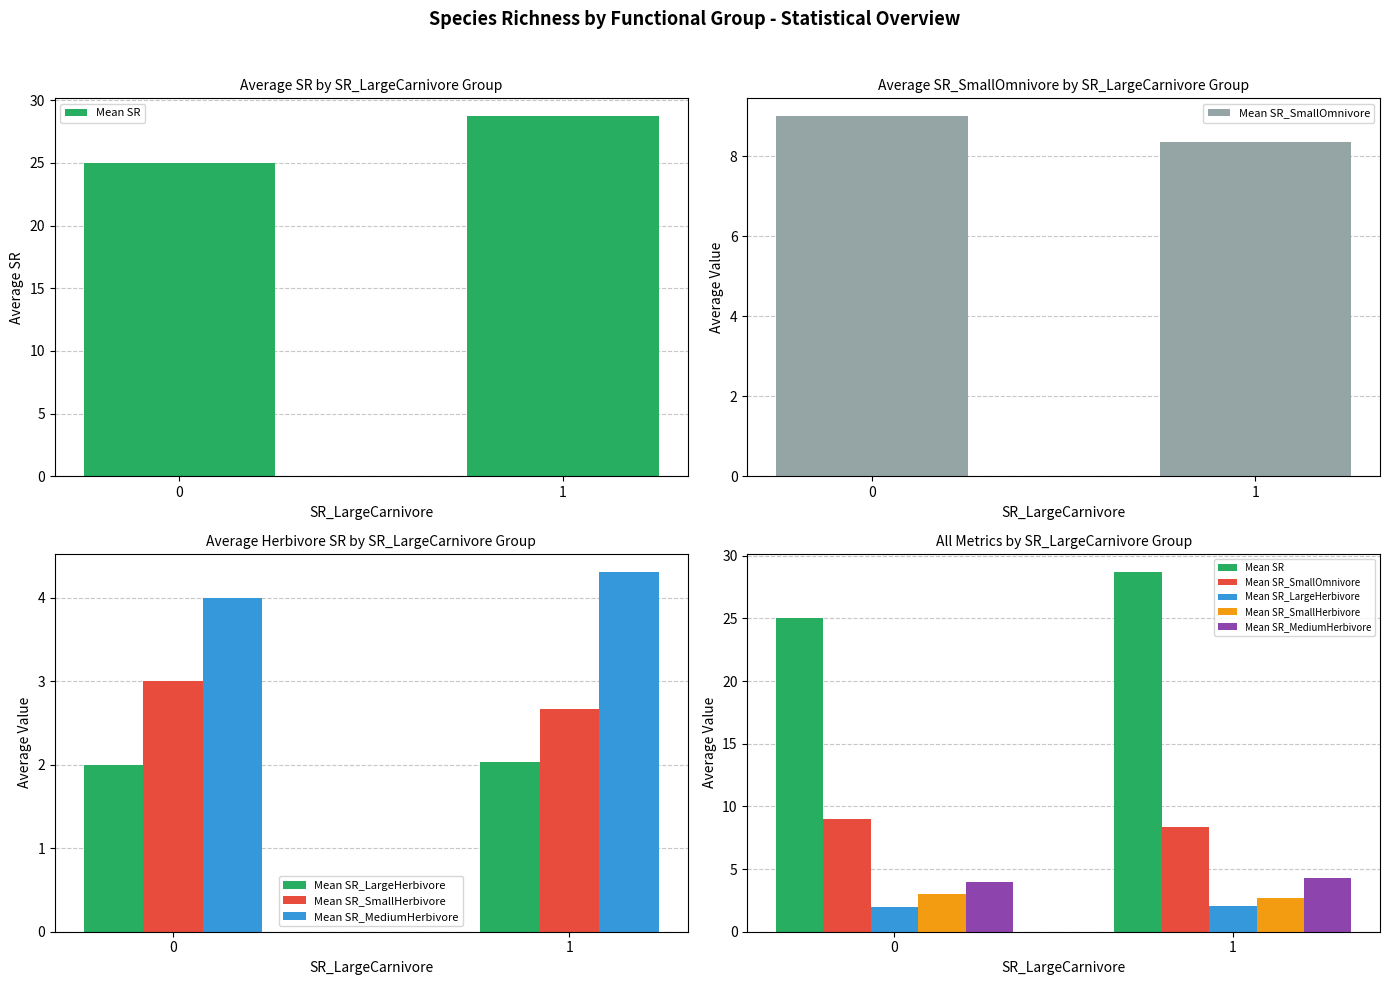

Reading right to left, transcribe all the data shown in this chart.

Mean SR: 1=28.7	0=25.0
Mean SR_SmallOmnivore: 1=8.4	0=9.0
Mean SR_LargeHerbivore: 1=2.0	0=2.0
Mean SR_SmallHerbivore: 1=2.7	0=3.0
Mean SR_MediumHerbivore: 1=4.3	0=4.0